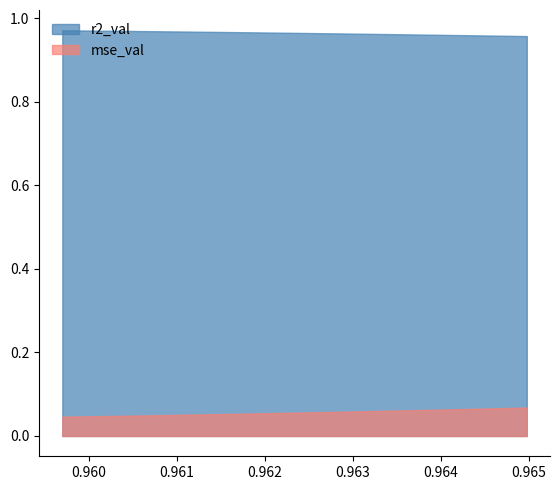

How many categories are shown in the chart?

10